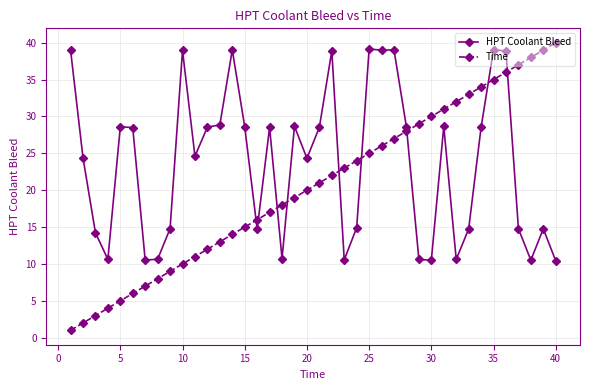

What is the value of the Time point at the 21st from the left?

21.0